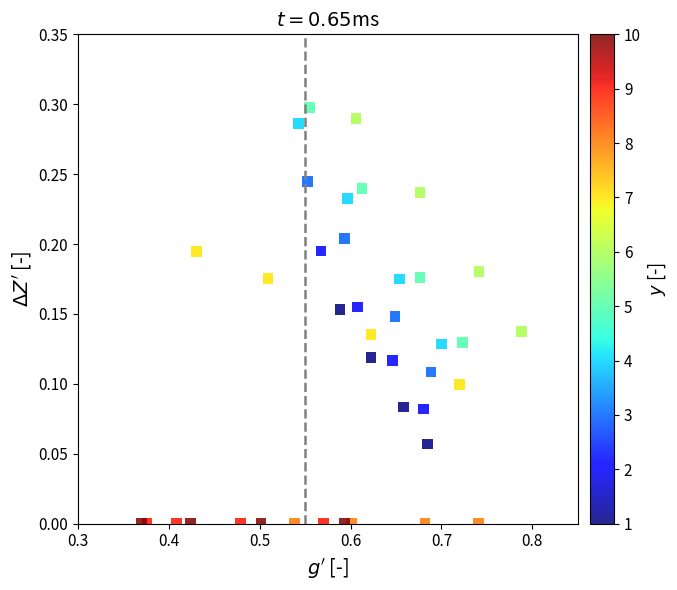

What is the range of X values (max minus min)?

0.4